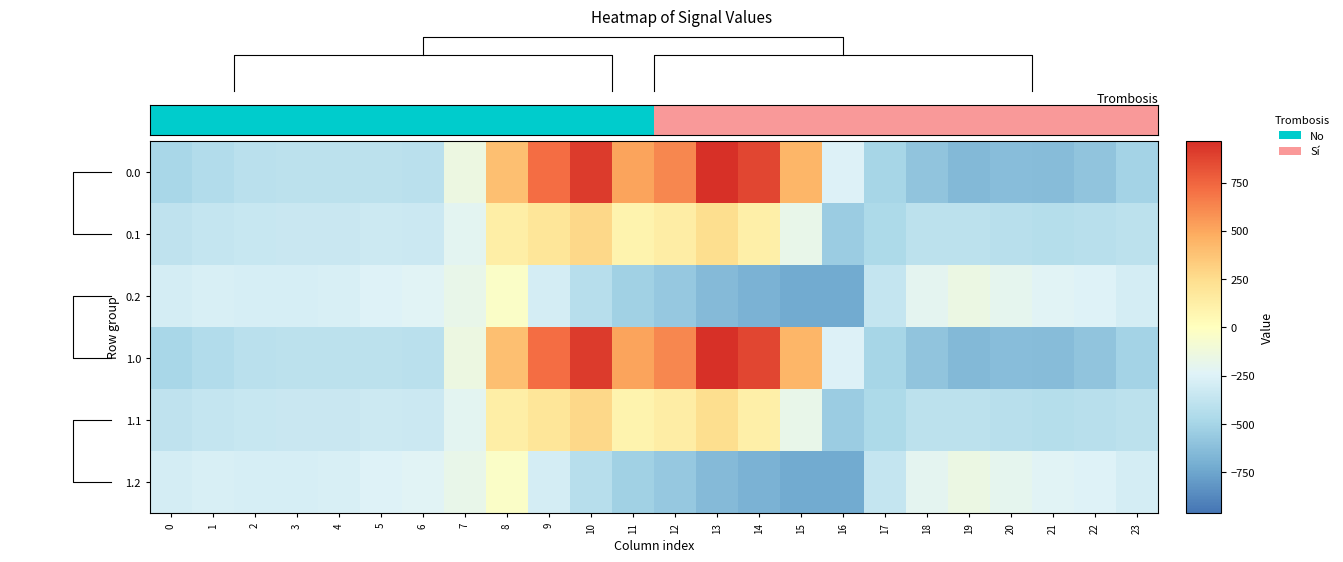

The value of 0.0 at 18 is -586.7. True or false?

True